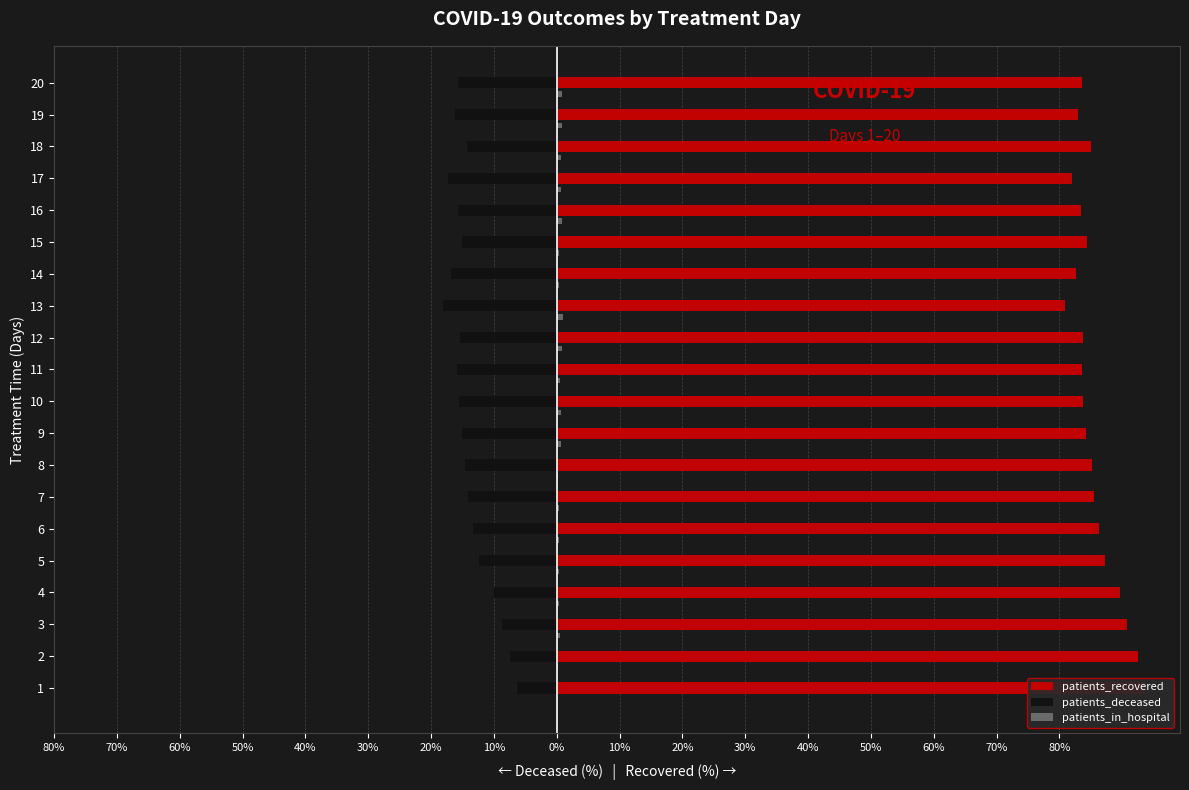

The value of patients_deceased at 2 is -7.4. True or false?

True